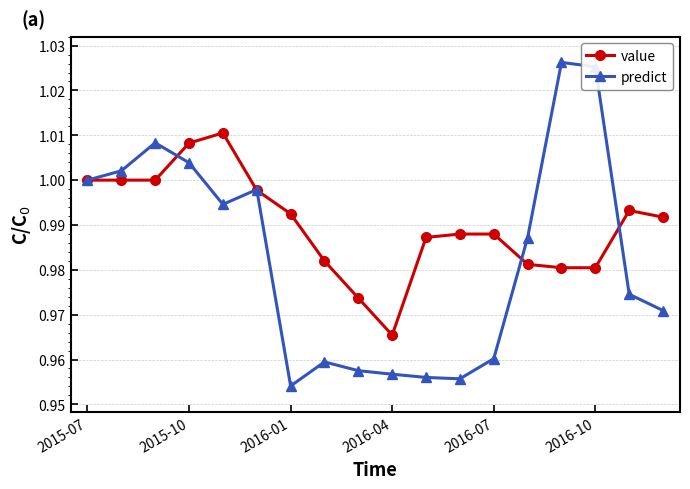

Does the chart have visible grid lines?

Yes